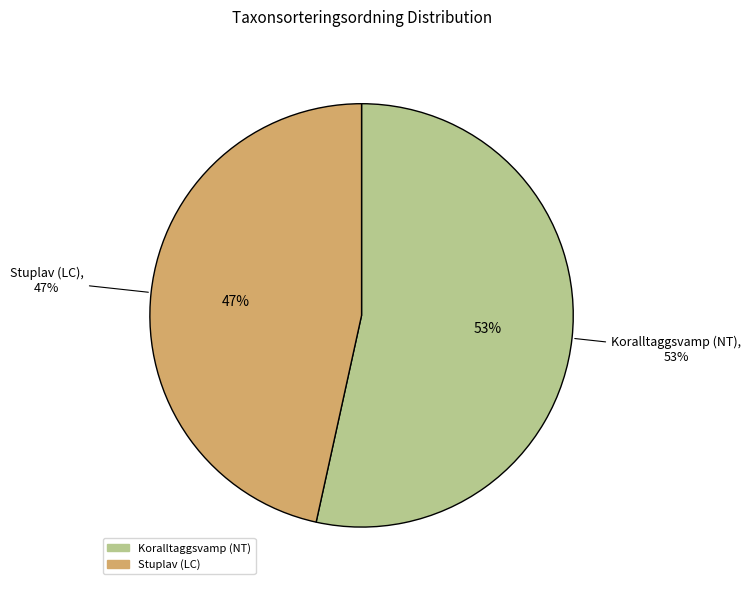

Does Stuplav (LC) account for over 50% of the chart?

No